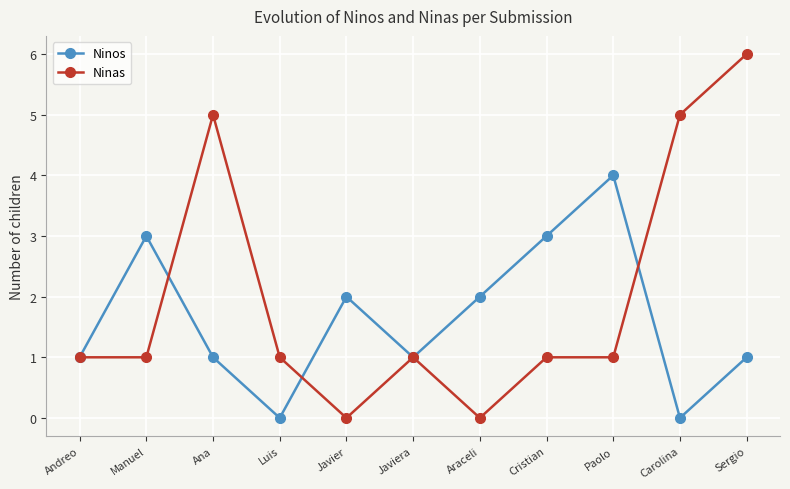

Count the Ninos values in the range 1 to 3.

8